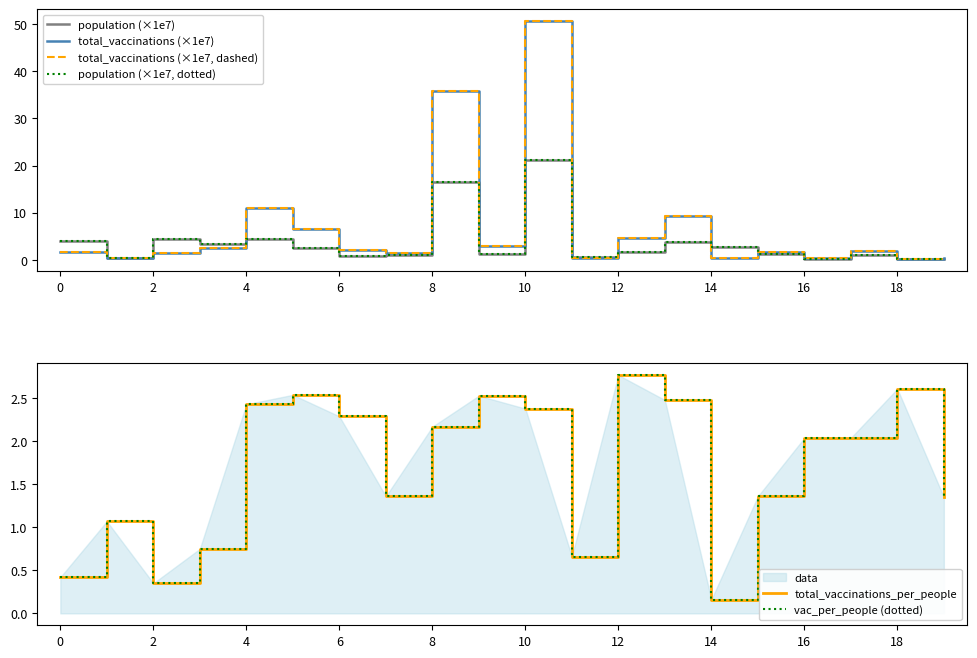

How many interior local peaks does the total_vaccinations (×1e7) series have?

6